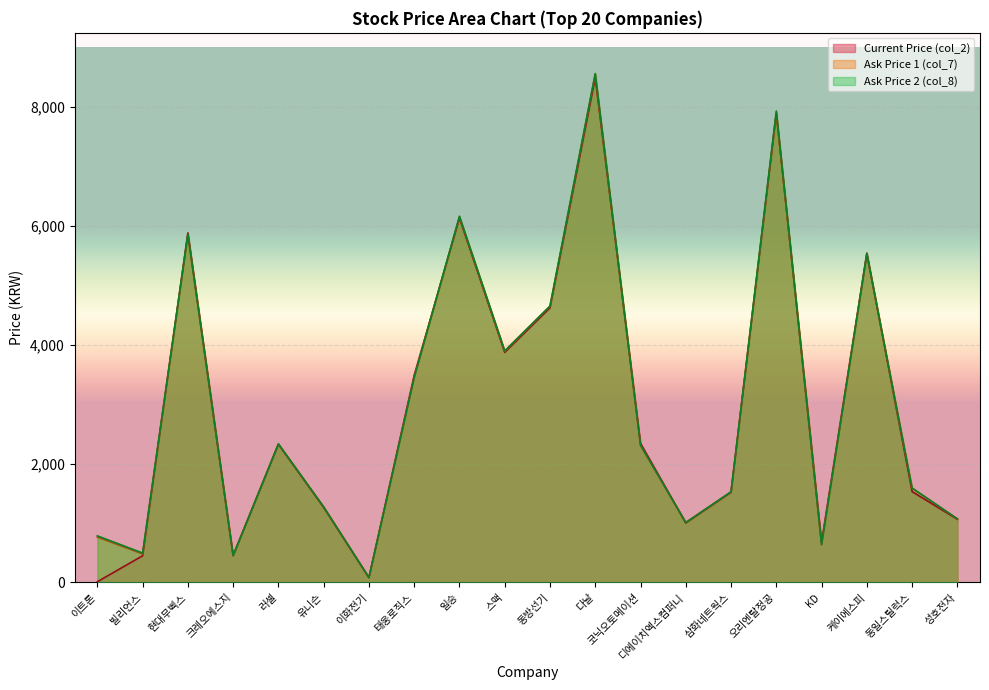

True or false: col_2 has a value of 5294 at 오리엔탈정공.

False